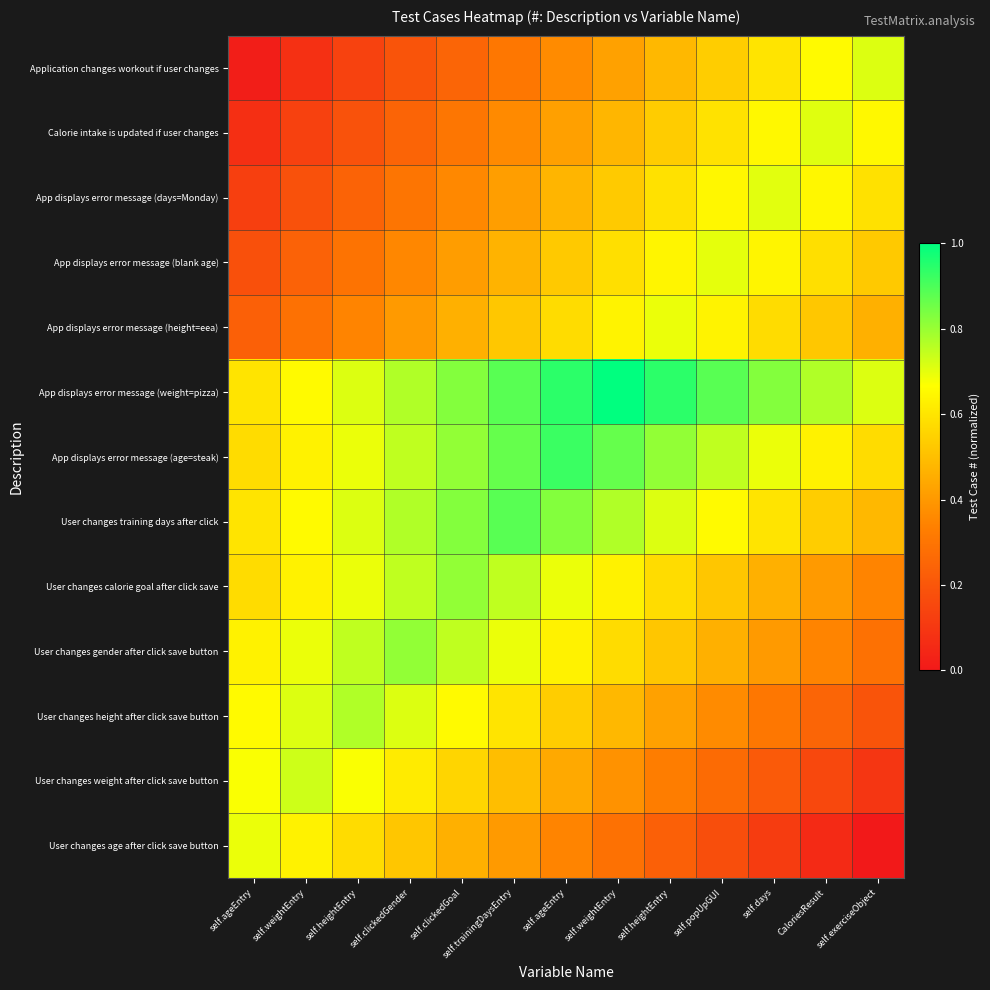

Which series has the largest total across all categories?

App displays error message (weight=pizza)